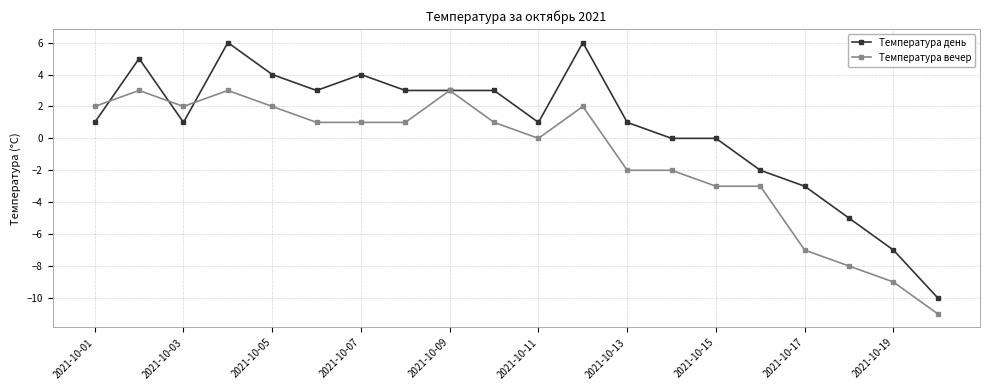

What is the sum of all Температура день values?

14